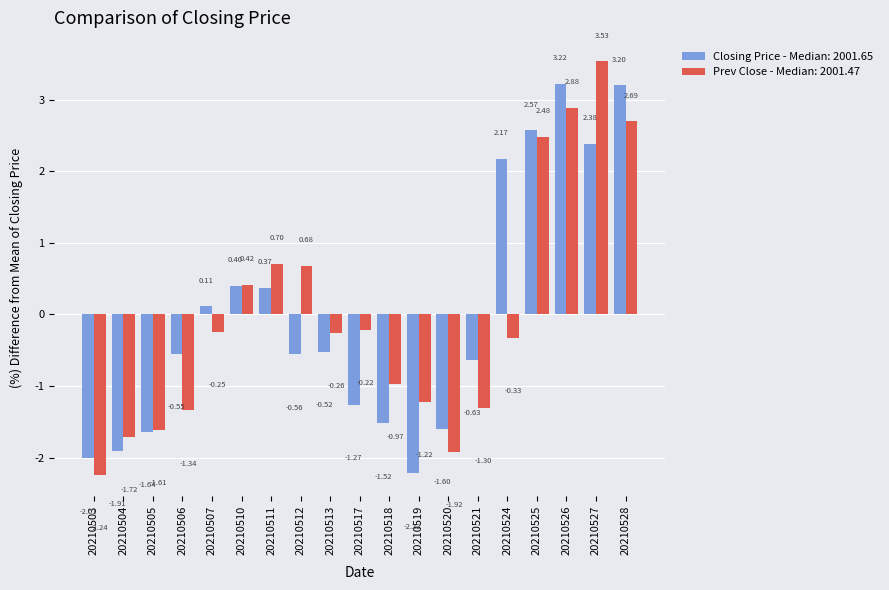

Rank the series by their maximum value, from highest to lowest.

Prev Close - Median: 2001.47, Closing Price - Median: 2001.65